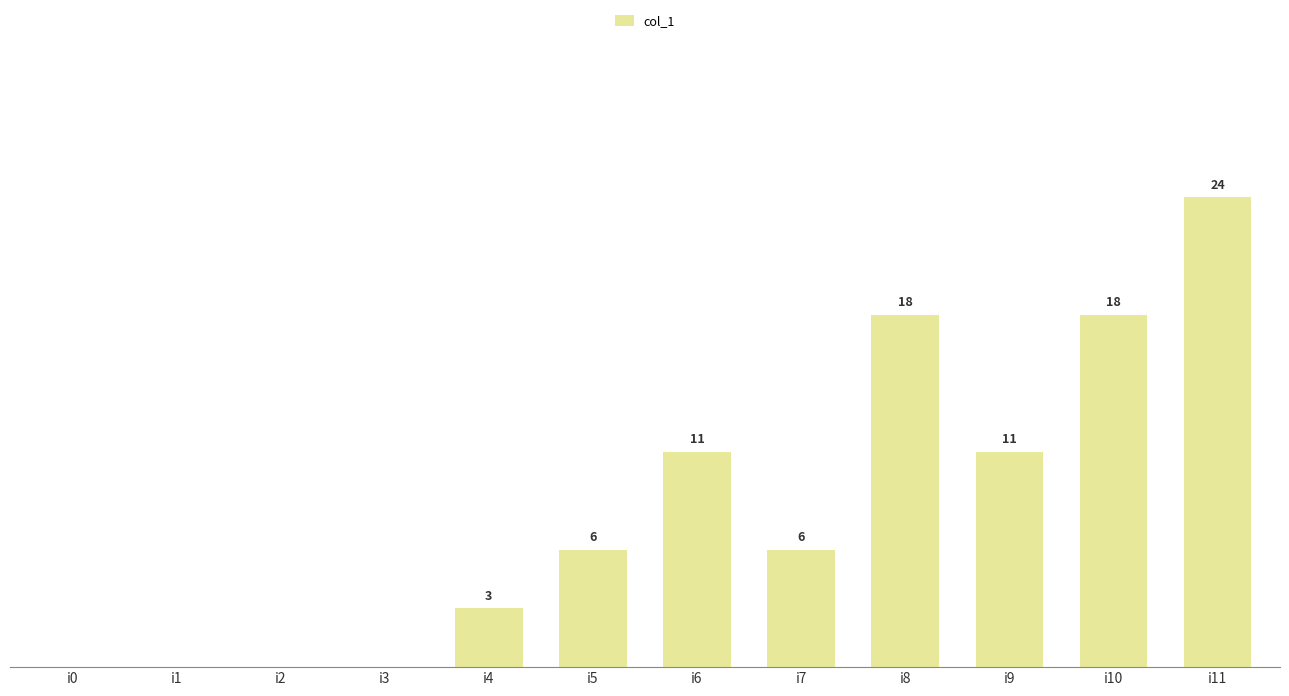

At which category does the chart reach its peak across all series?

i11